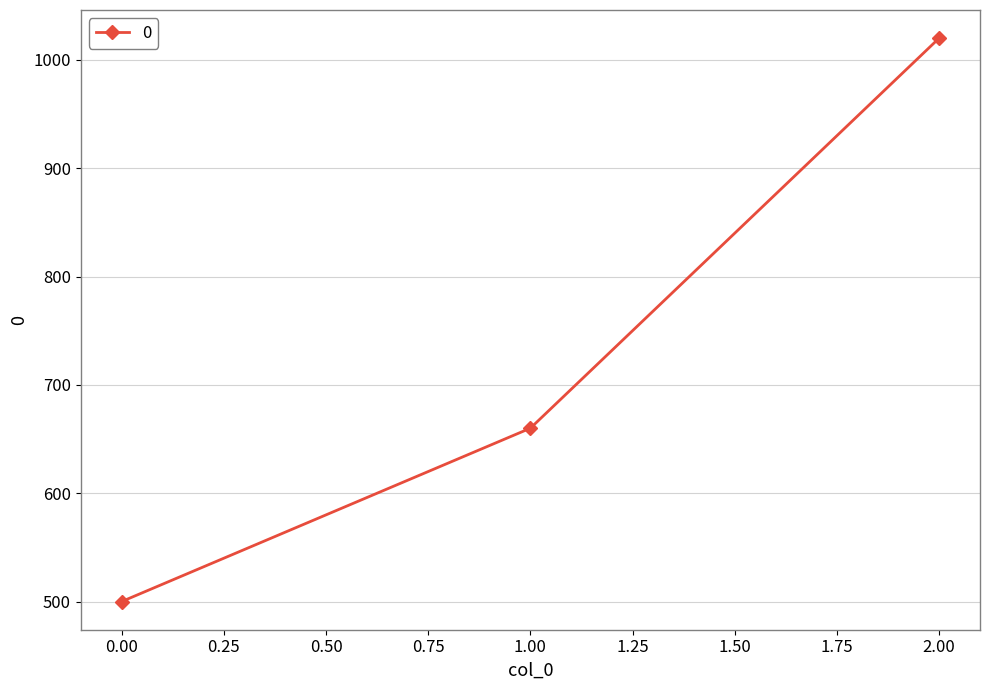

Count the values in the range 500 to 1020.

3